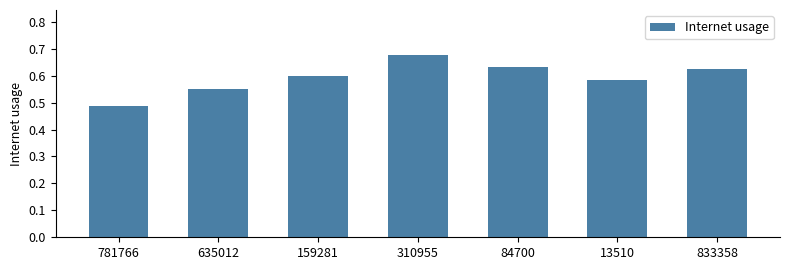

How many categories are shown in the chart?

7